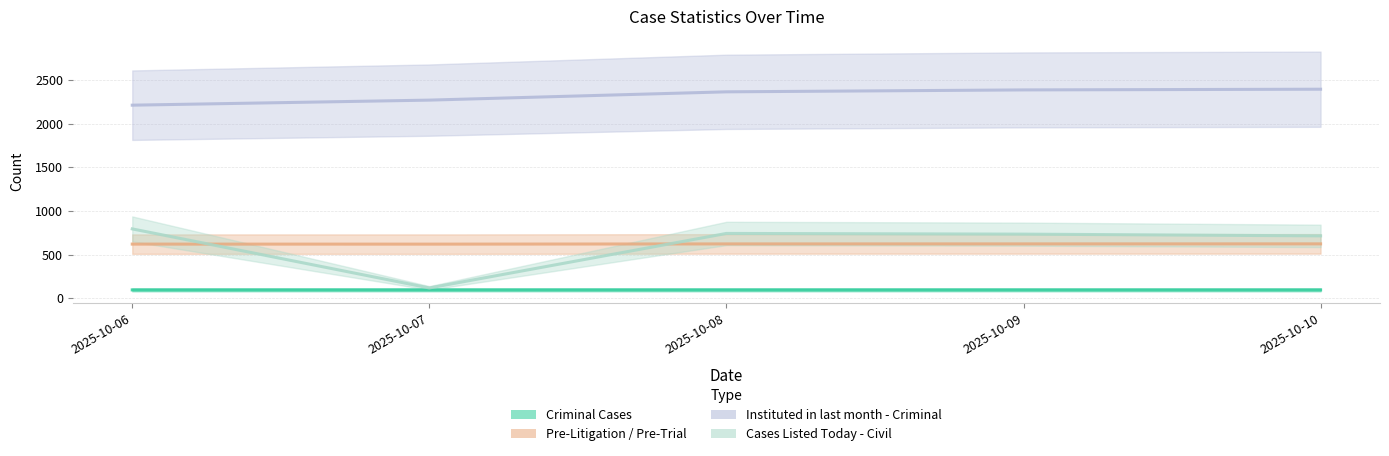

What are all the series names shown in the legend?

Criminal Cases, Pre-Litigation / Pre-Trial, Instituted in last month - Criminal, Cases Listed Today - Civil